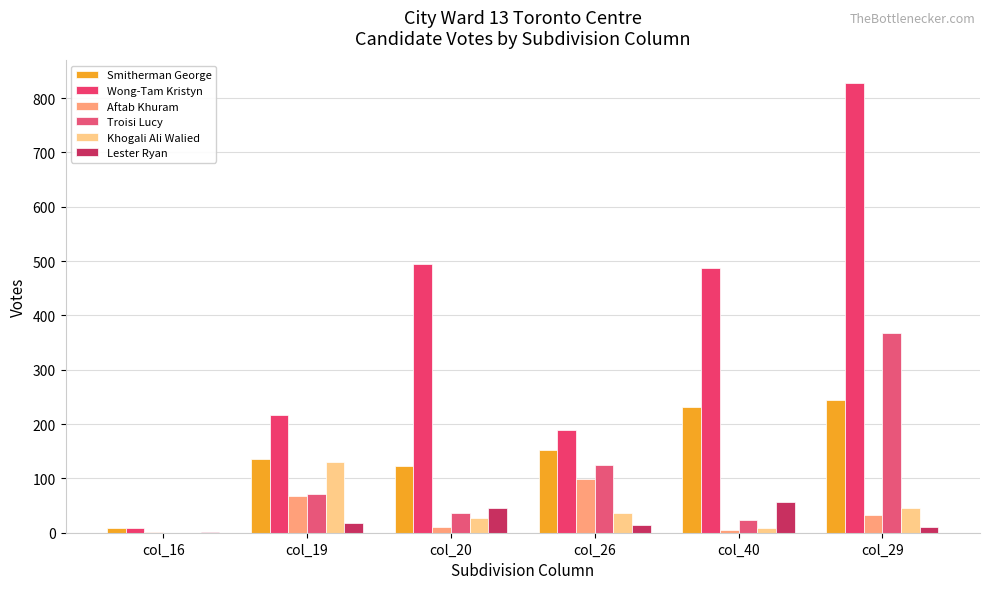

At col_26, list the series in order from largest to smallest.

Wong-Tam Kristyn, Smitherman George, Troisi Lucy, Aftab Khuram, Khogali Ali Walied, Lester Ryan